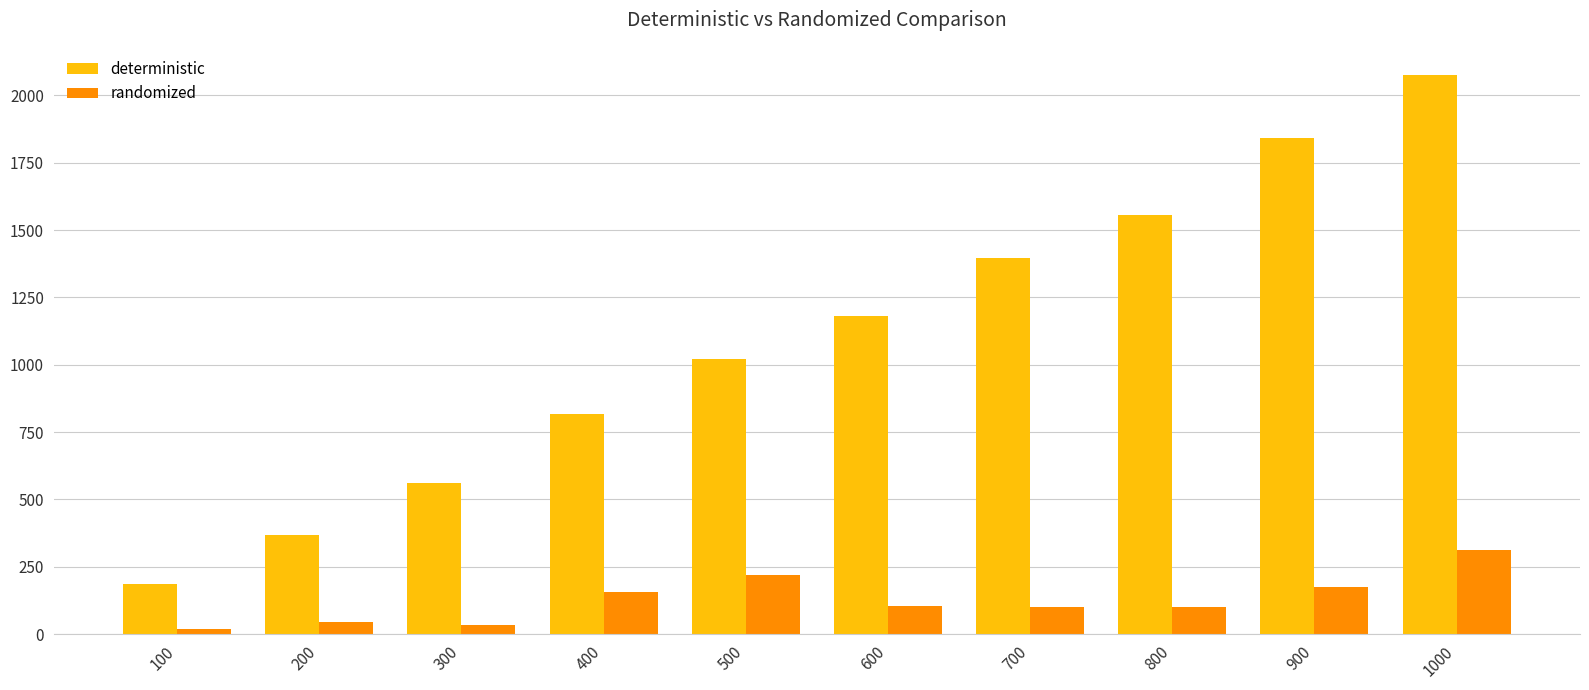

What is the average value of the randomized series?

127